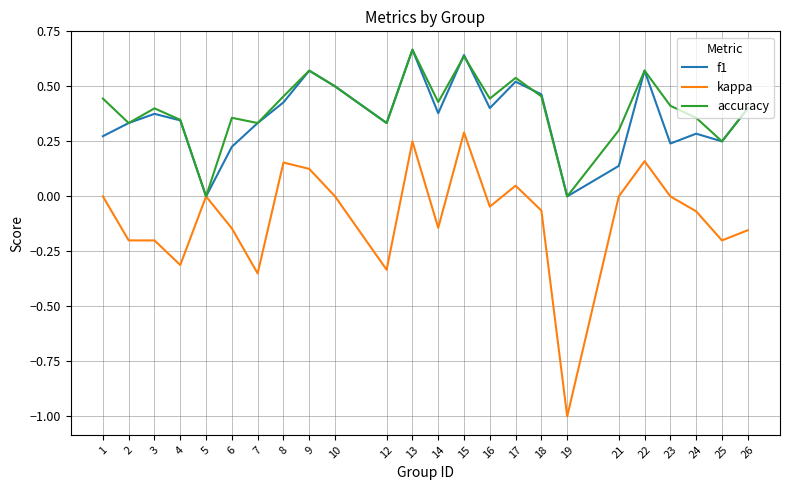

Which series has the widest spread of values?

kappa